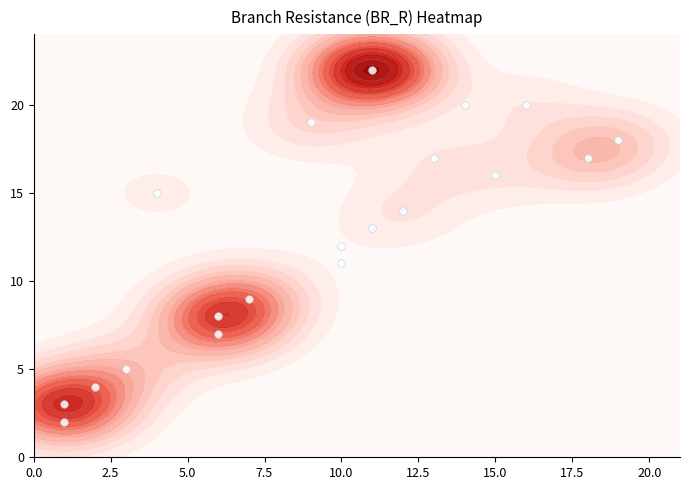

The value at 15.0 is 11. True or false?

False